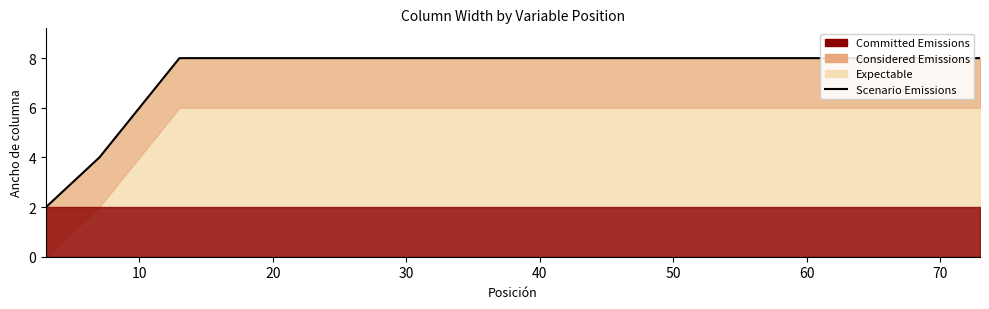

How many lines are shown in the chart?

1